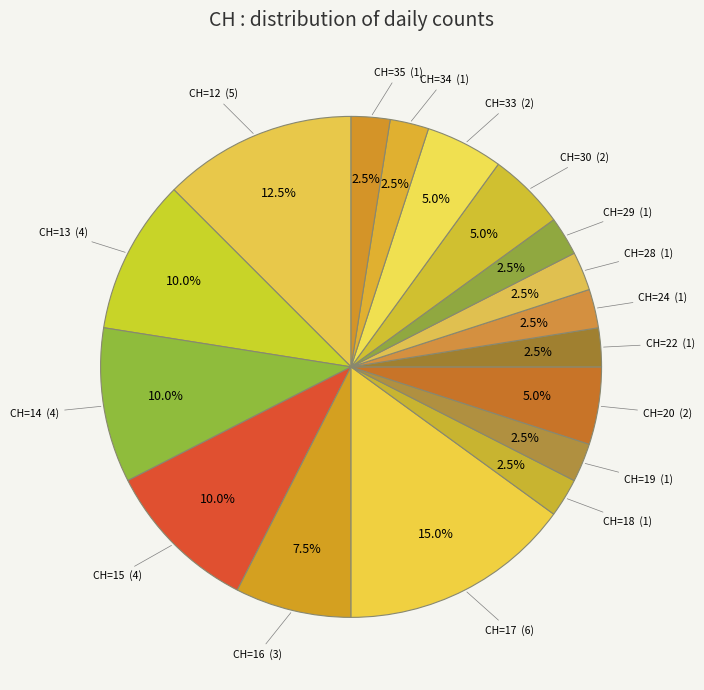

How many segments does this pie chart have?

17